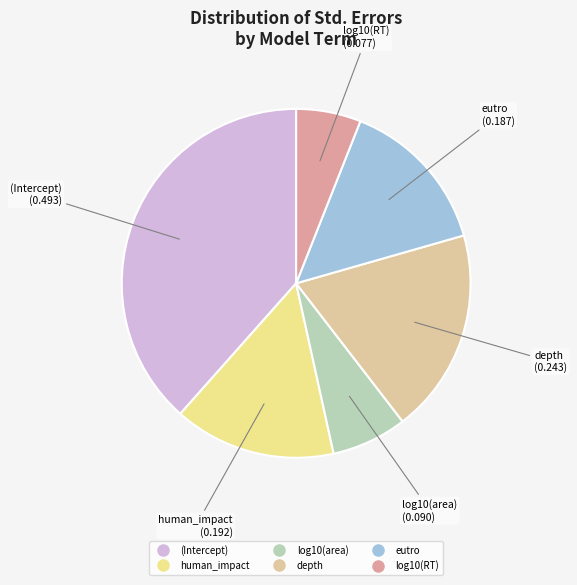

How many segments does this pie chart have?

6